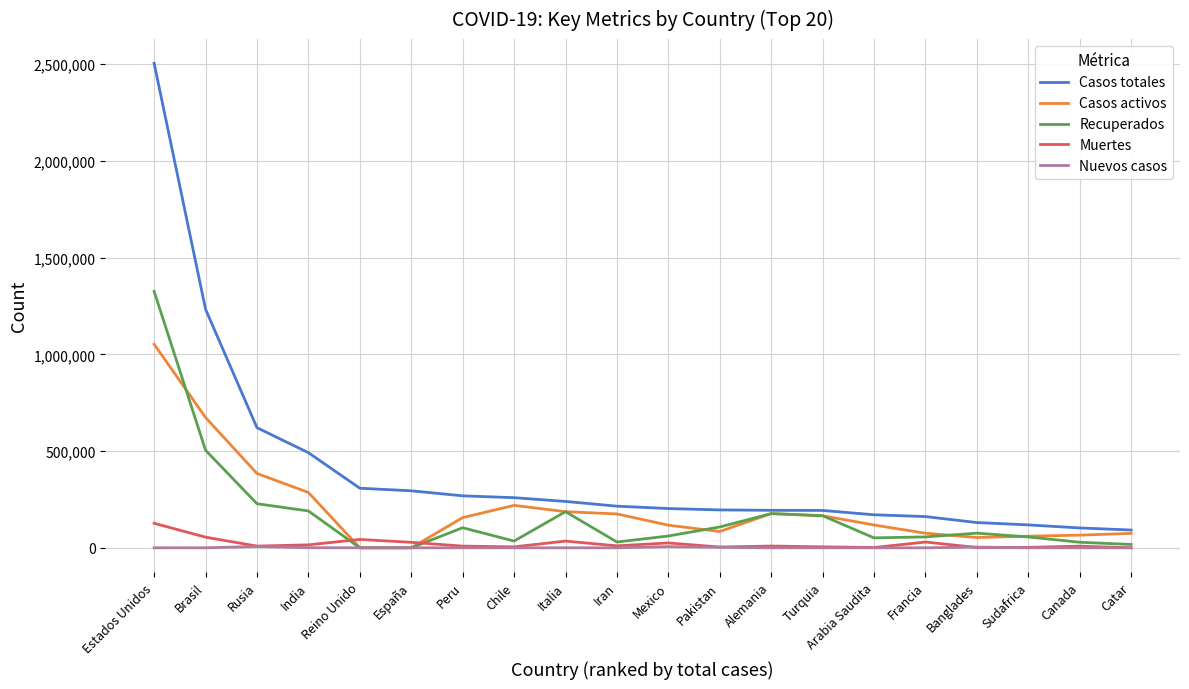

Rank the series by their maximum value, from highest to lowest.

Casos totales, Recuperados, Casos activos, Muertes, Nuevos casos